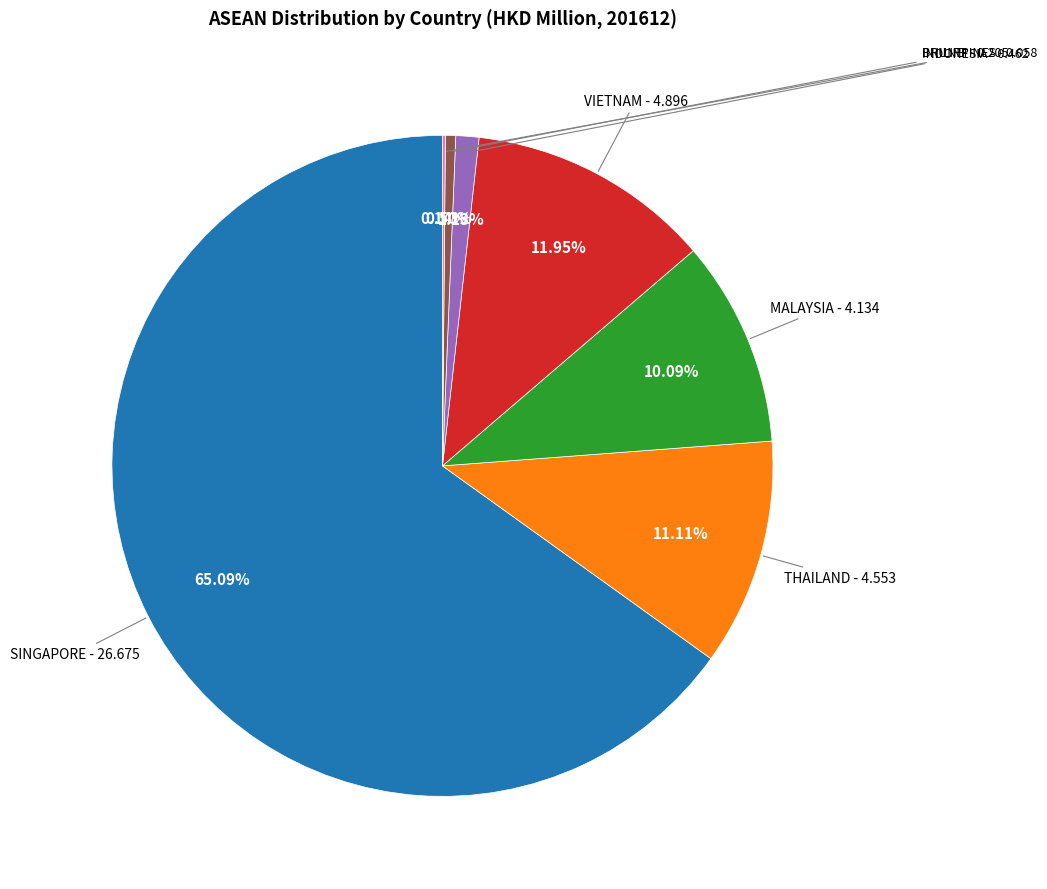

To the nearest percent, what is the average slice percentage?

14%